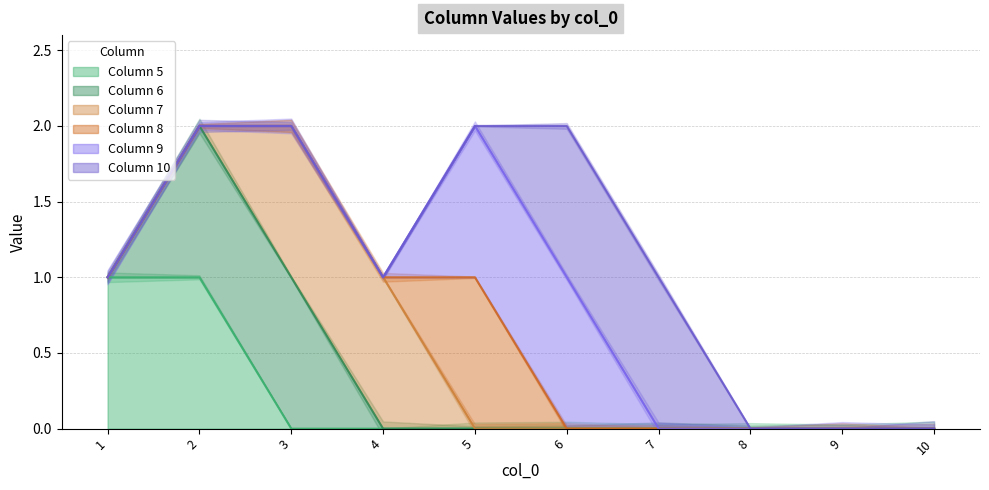

At how many categories does at least one series exceed 0?

7